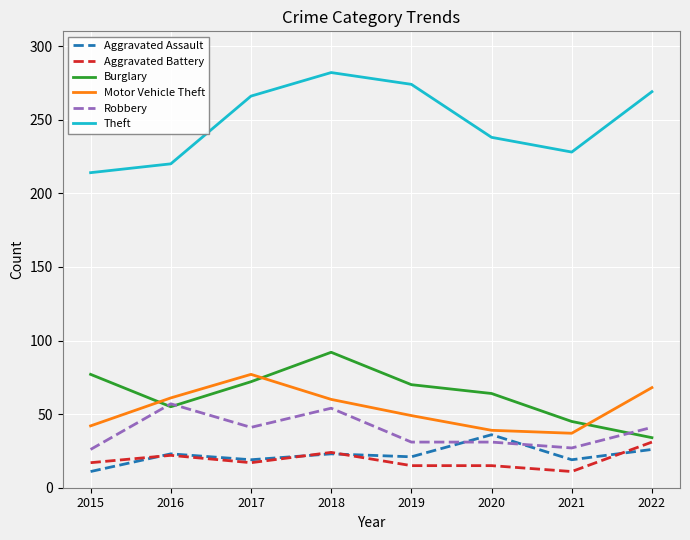

Where is Burglary nearest to the value 63?

2020